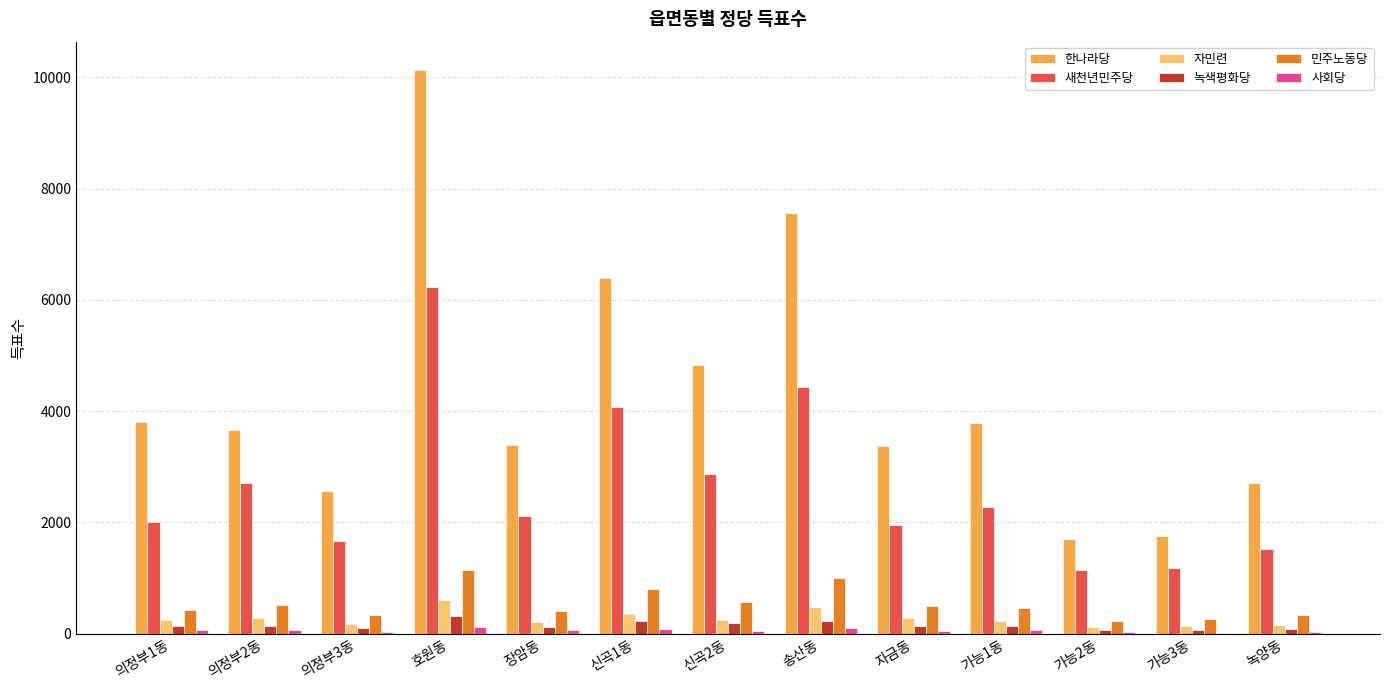

Is it true that 민주노동당 equals 994 at 송산동?

True